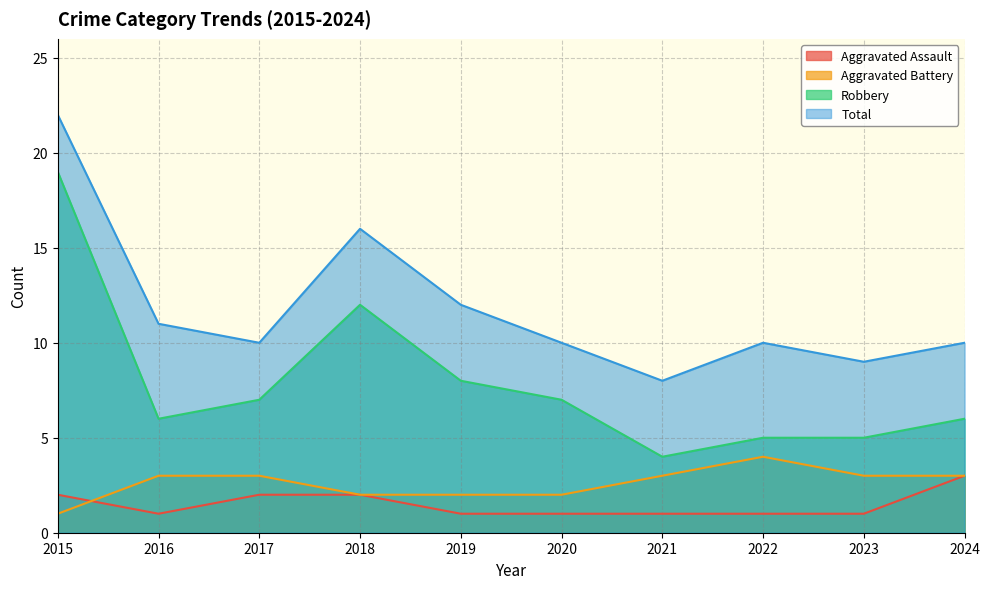

At which category is the sum across all series the highest?

2015